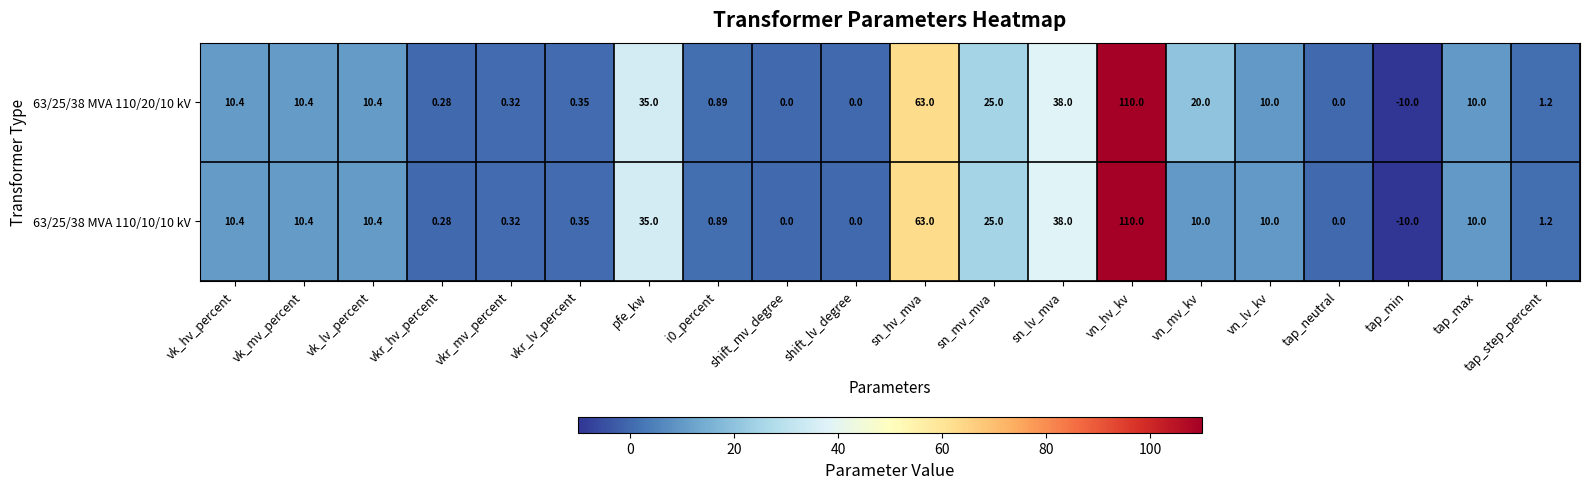

Rank the series by their average value, from lowest to highest.

63/25/38 MVA 110/10/10 kV, 63/25/38 MVA 110/20/10 kV